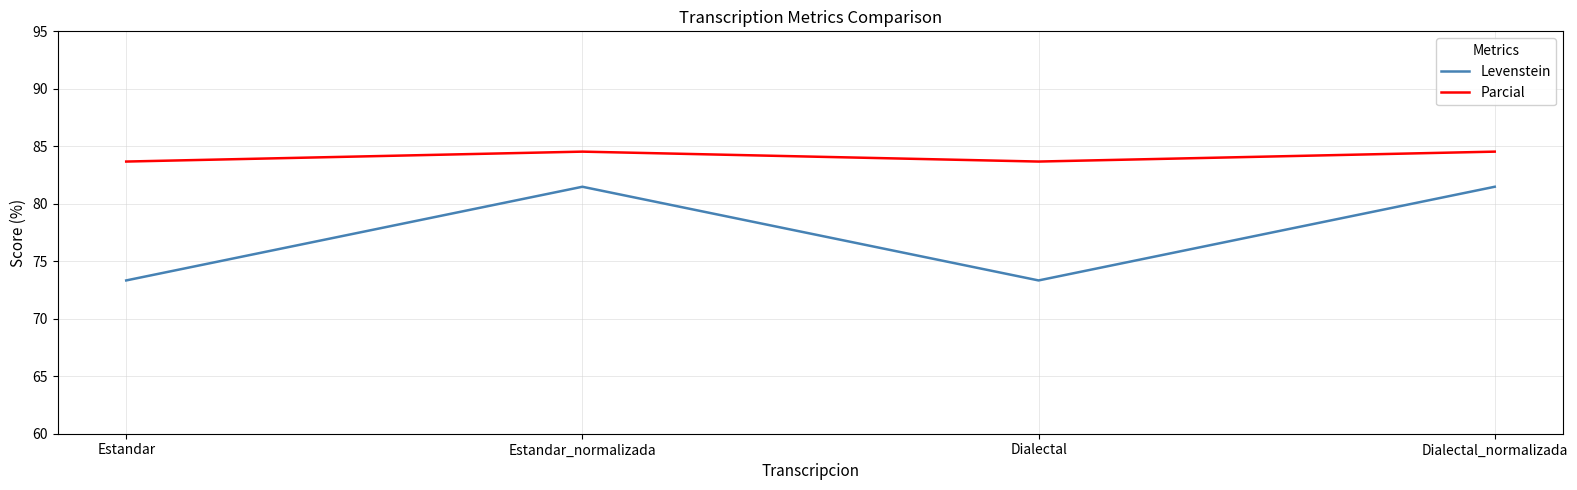

True or false: Parcial and Levenstein cross at least once.

False